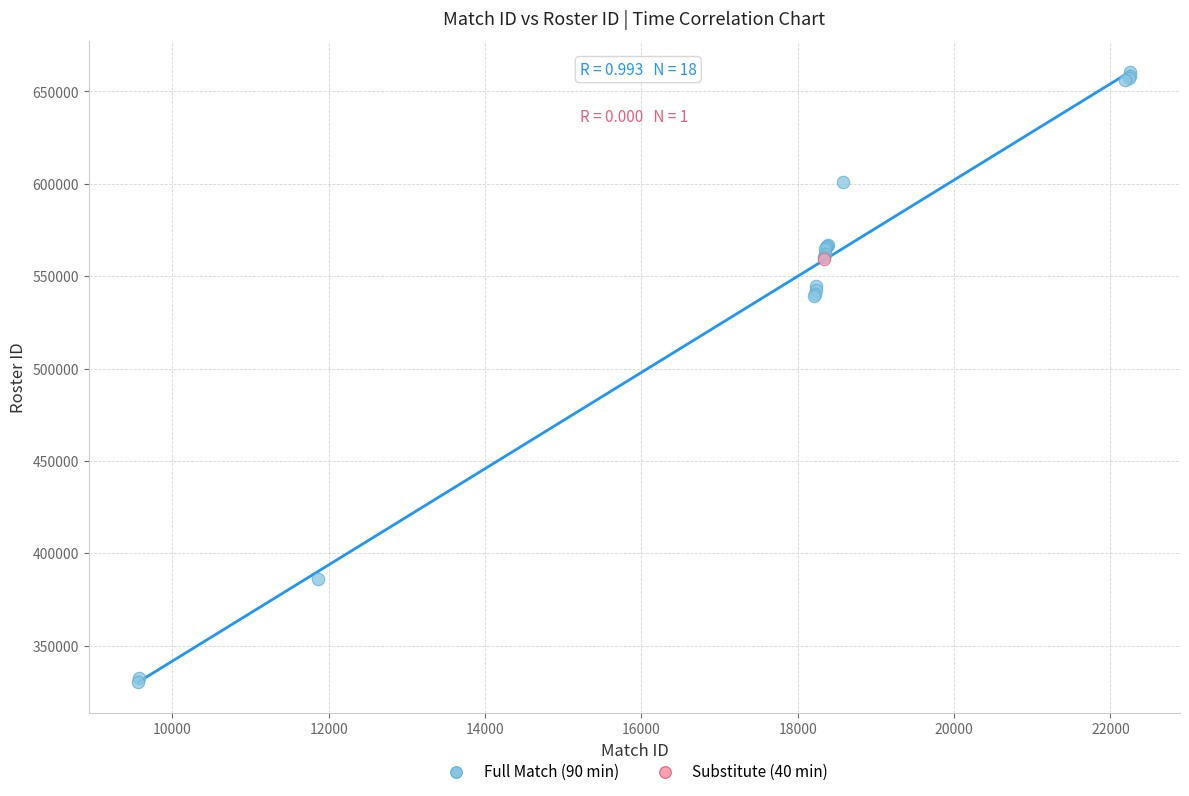

What are all the series names shown in the legend?

Full Match (90 min), Substitute (40 min)